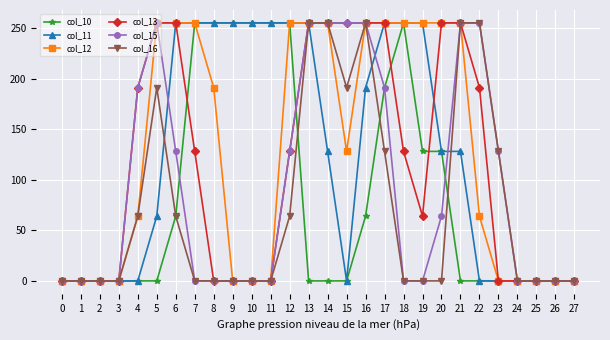

What is the maximum value for col_10?

255